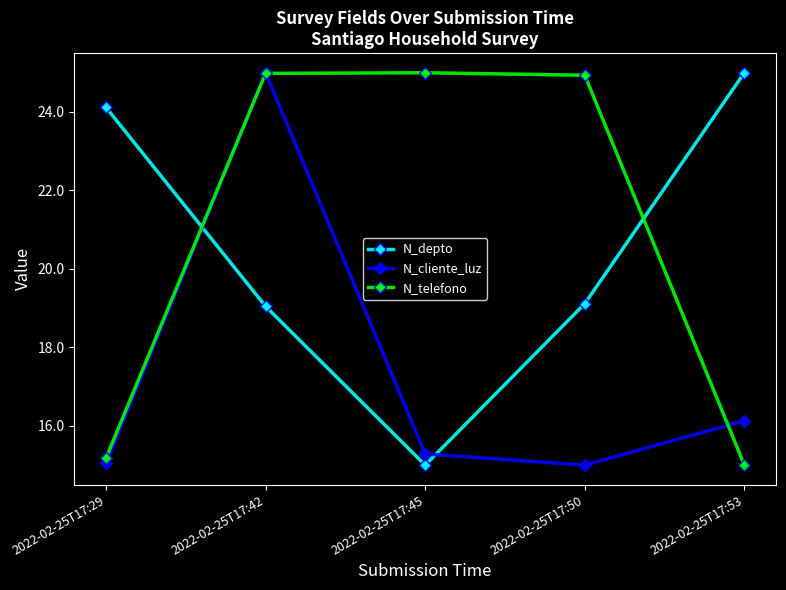

How many lines are shown in the chart?

3